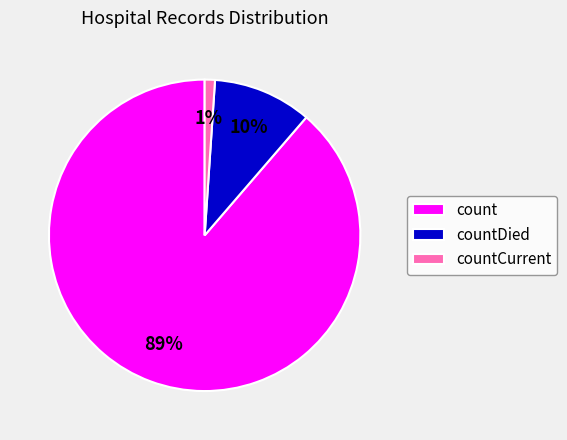

True or false: count accounts for 99% of the total.

False